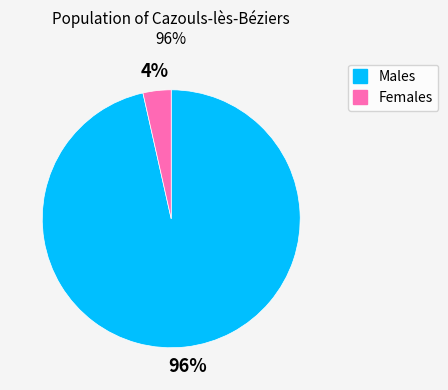

Is there a majority slice in this chart?

Yes